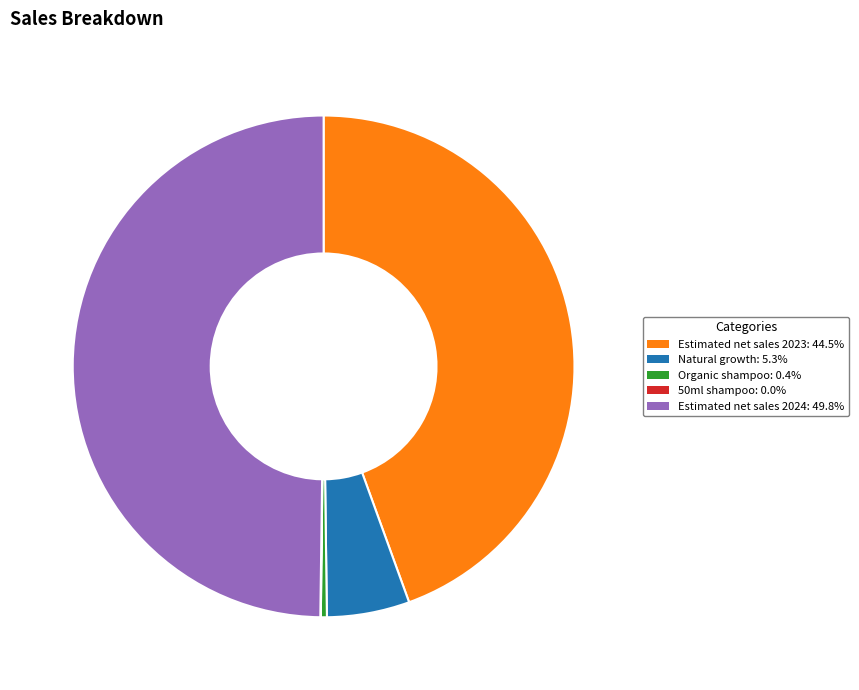

What is the largest slice in the pie chart?

Estimated net sales 2024